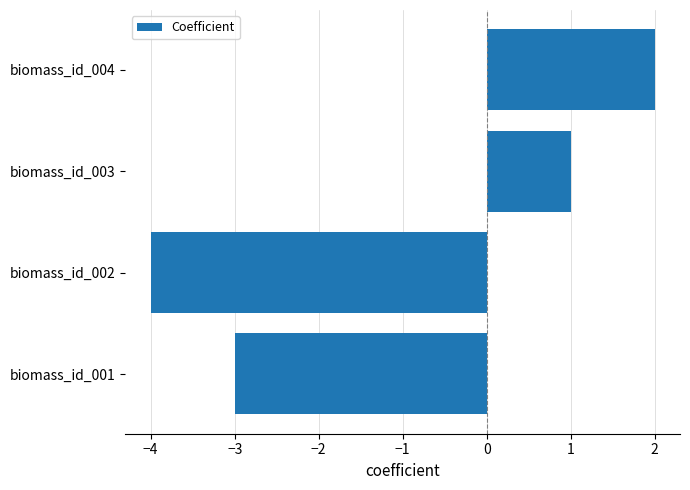

Between biomass_id_003 and biomass_id_004, which is larger?

biomass_id_004